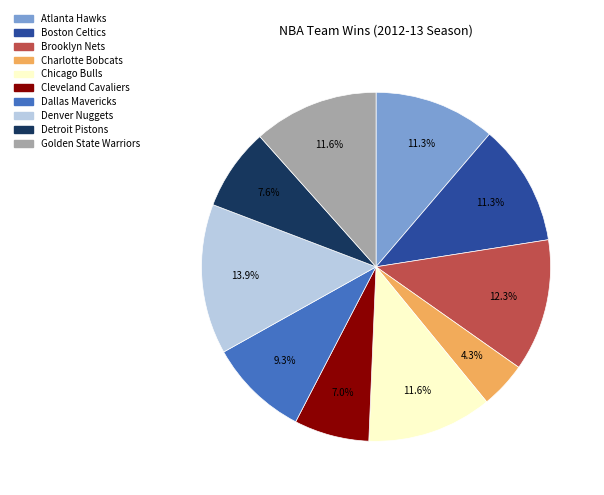

How many slices are in this pie chart?

10